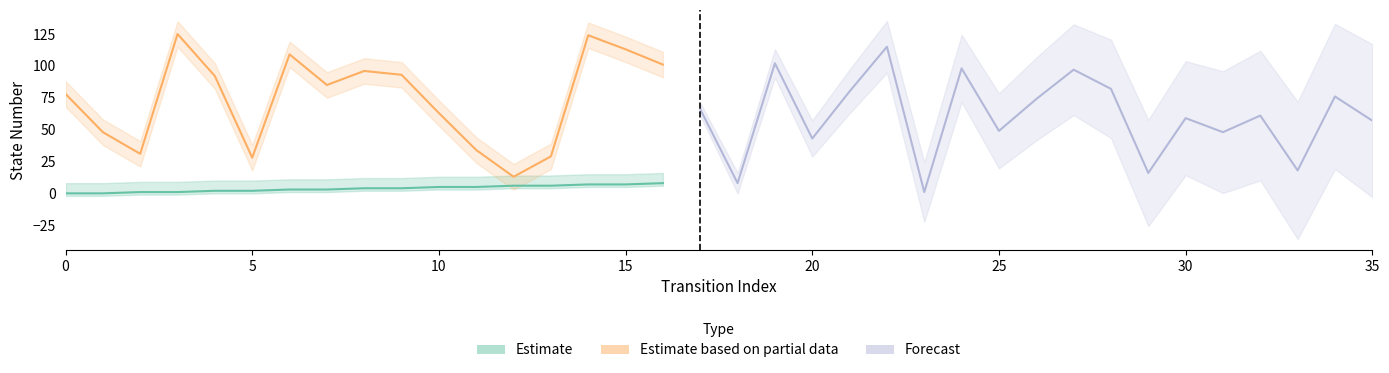

How many values in source_state are above zero?

34